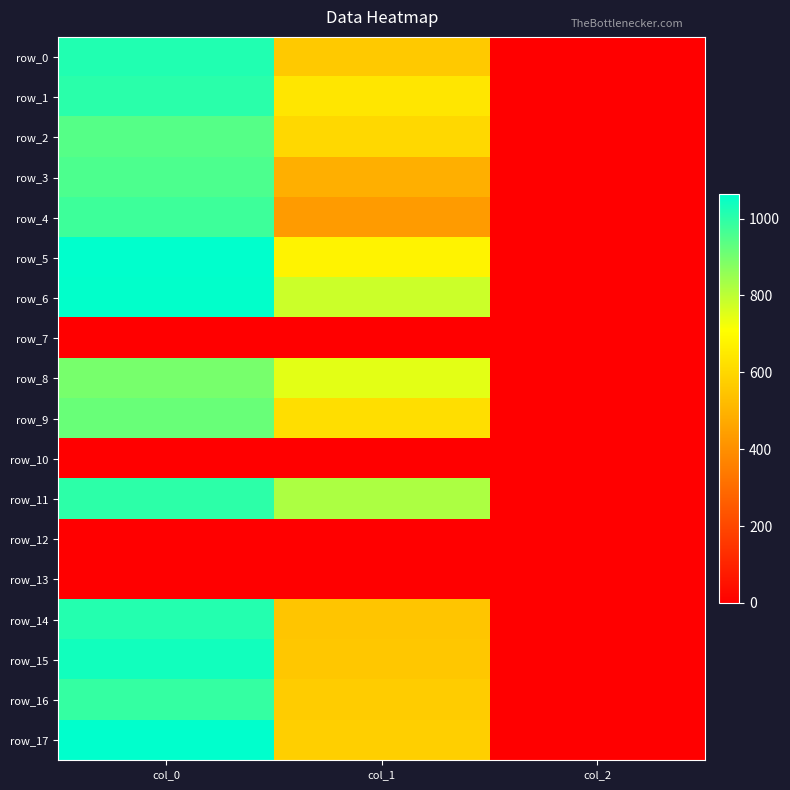

What is the average value of the row_5 series?

580.1